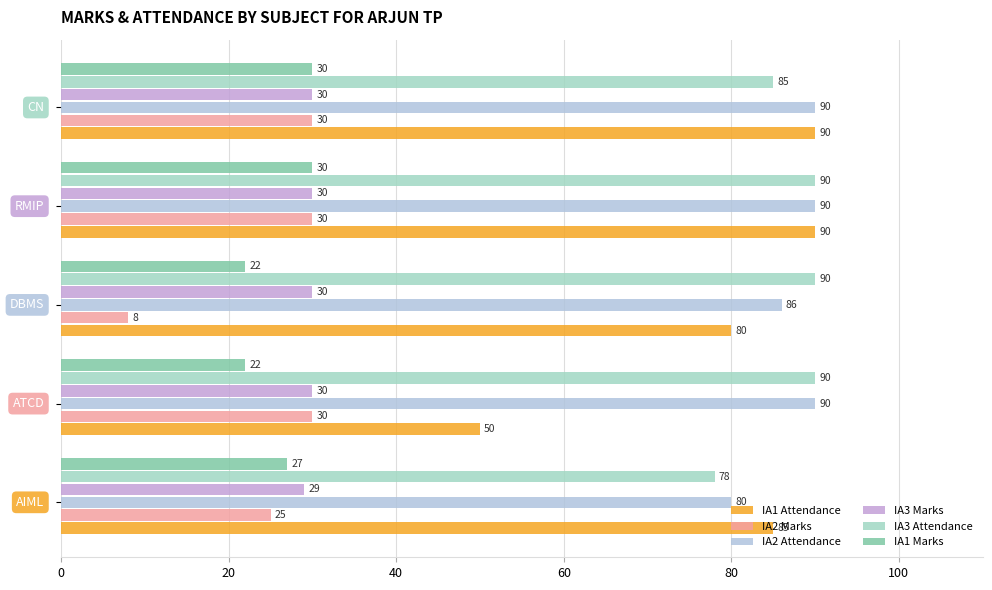

How many data points does each series have?

5